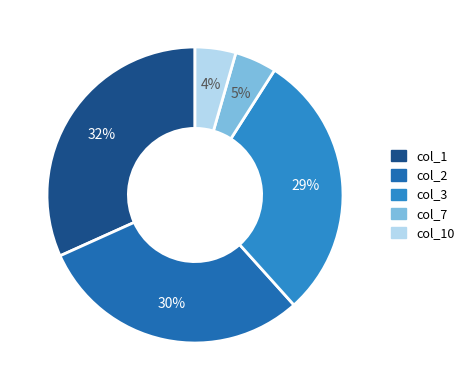

Count the number of slices in the pie.

5